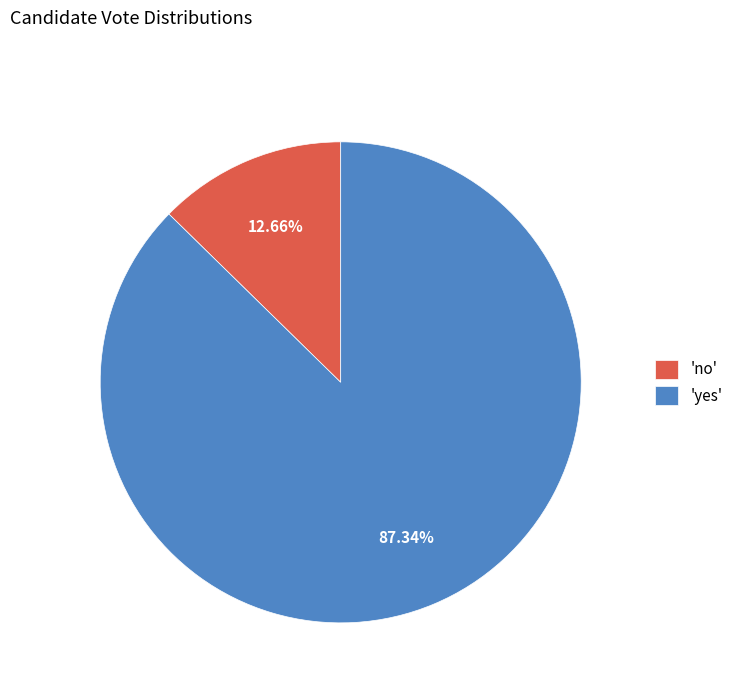

Is the sum of 'no' and 'yes' greater than half?

Yes